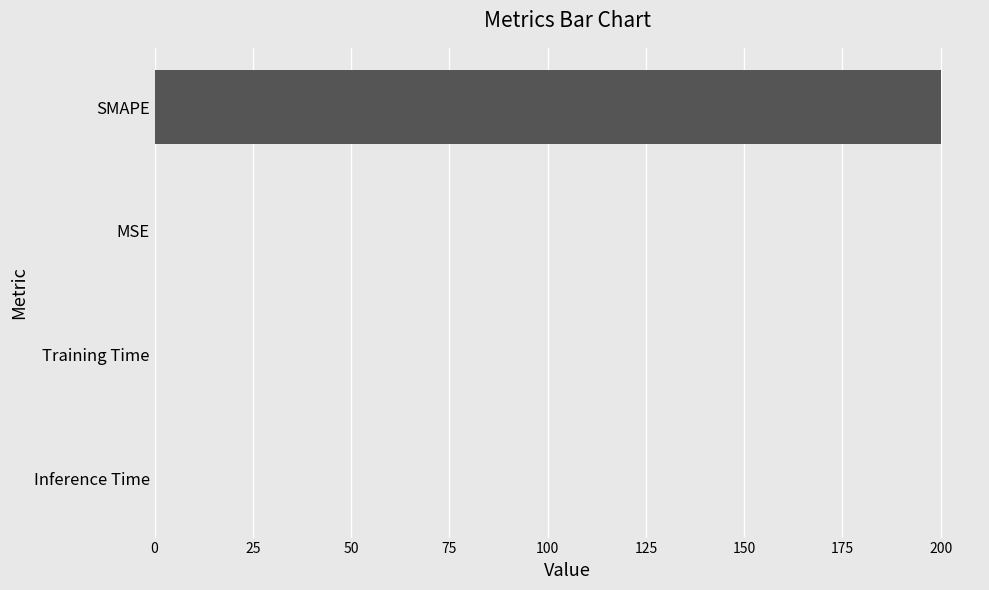

At which category does the chart reach its peak across all series?

SMAPE